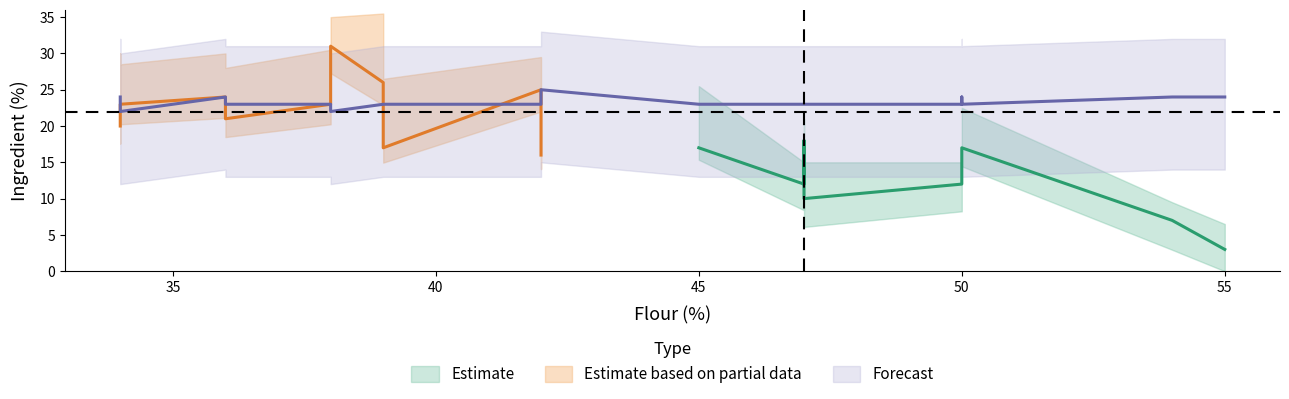

Is it true that Egg equals 14 at 34?

False